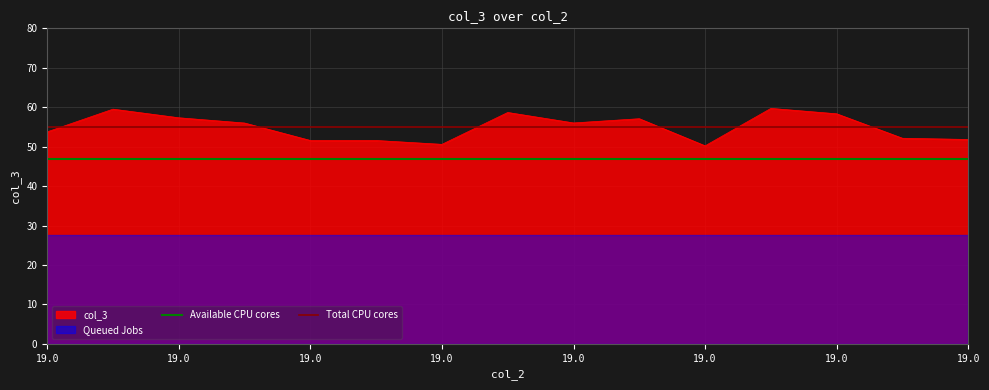

What is the average value of the Available CPU cores series?

46.8